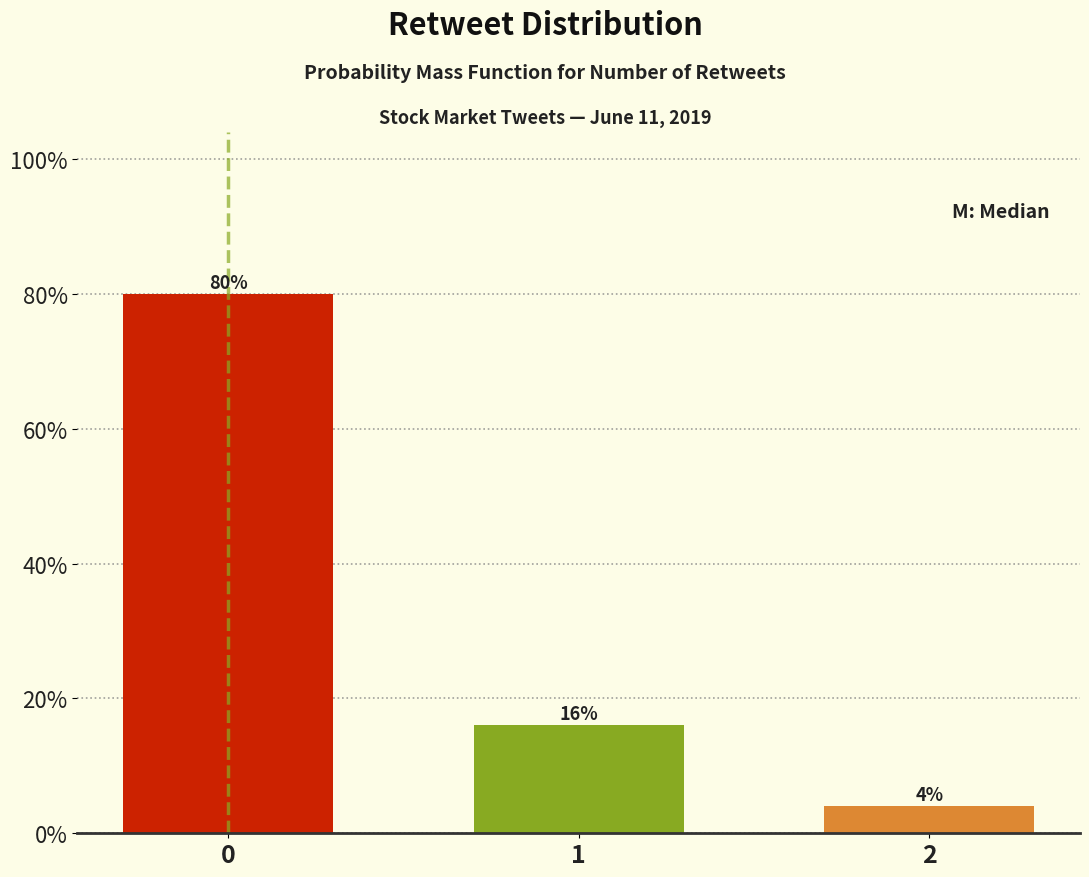

Reading left to right, list all the values displayed in this chart.

0=80	1=16	2=4